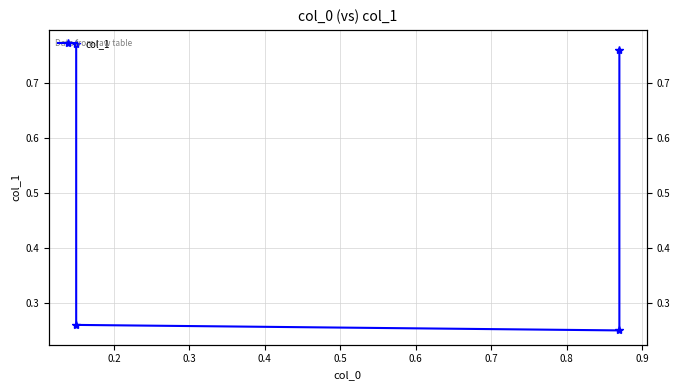

What is the minimum value shown in the chart?

0.2